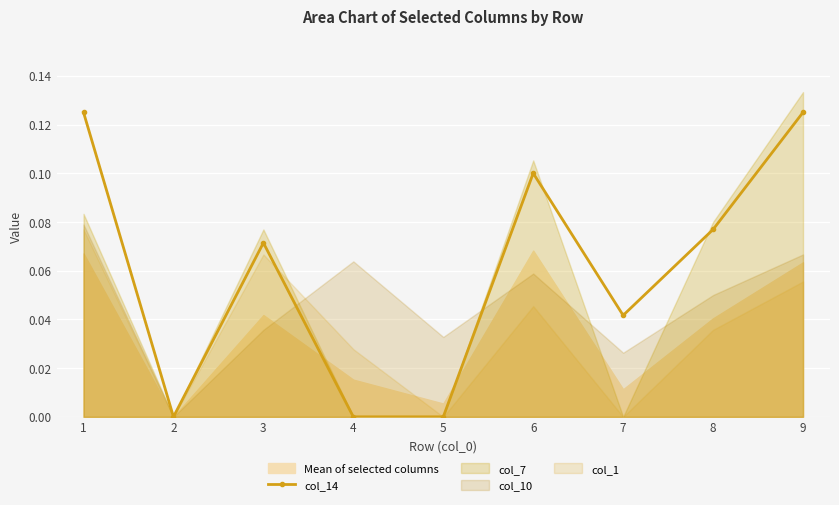

What is the sum of the values at 4 and 1?

0.1